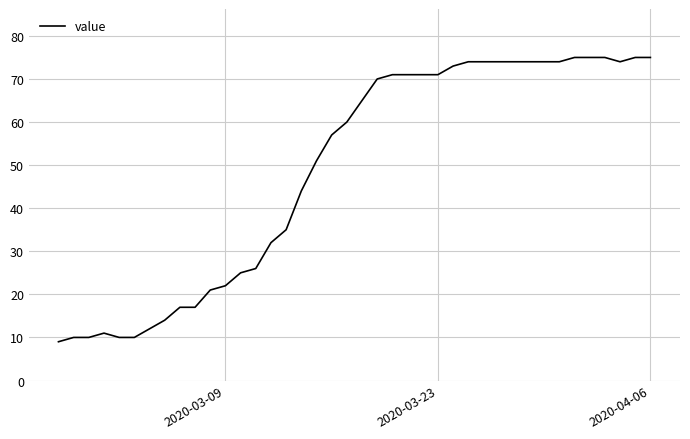

What is the greatest value displayed?

75